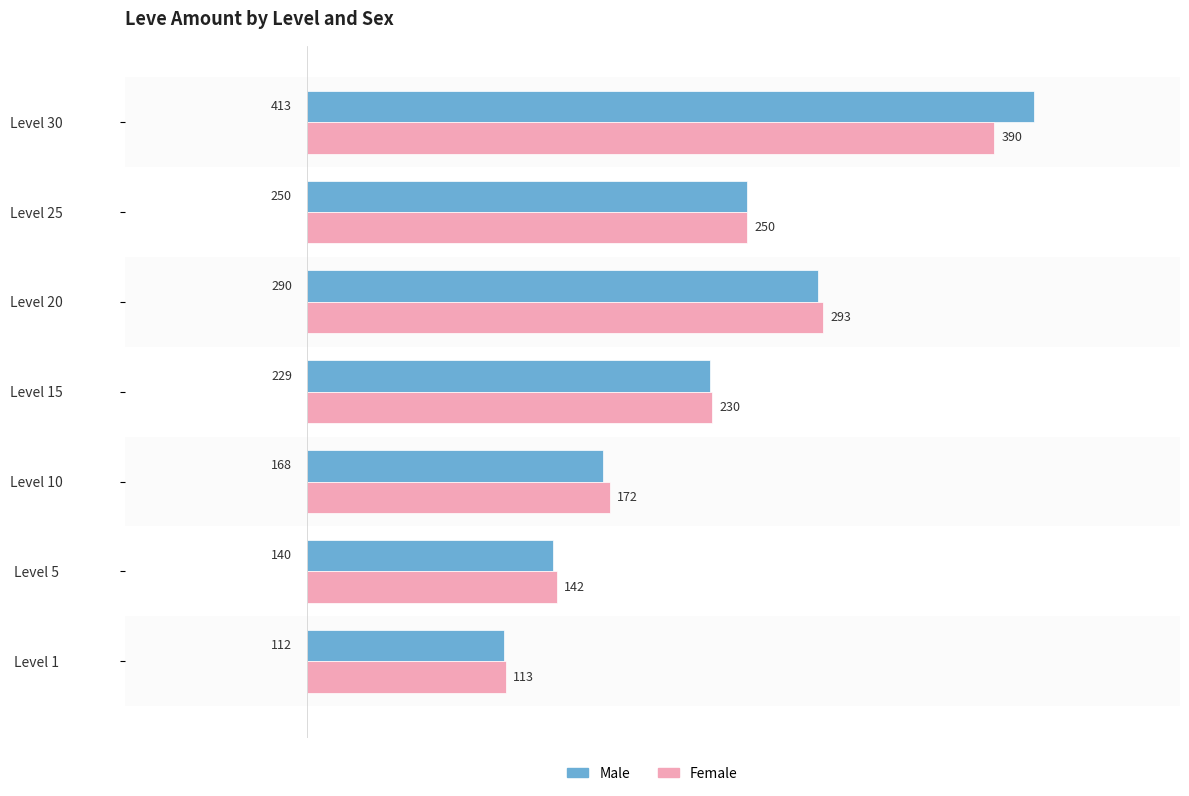

What is the difference between the Female values at Level 15 and Level 1?

117